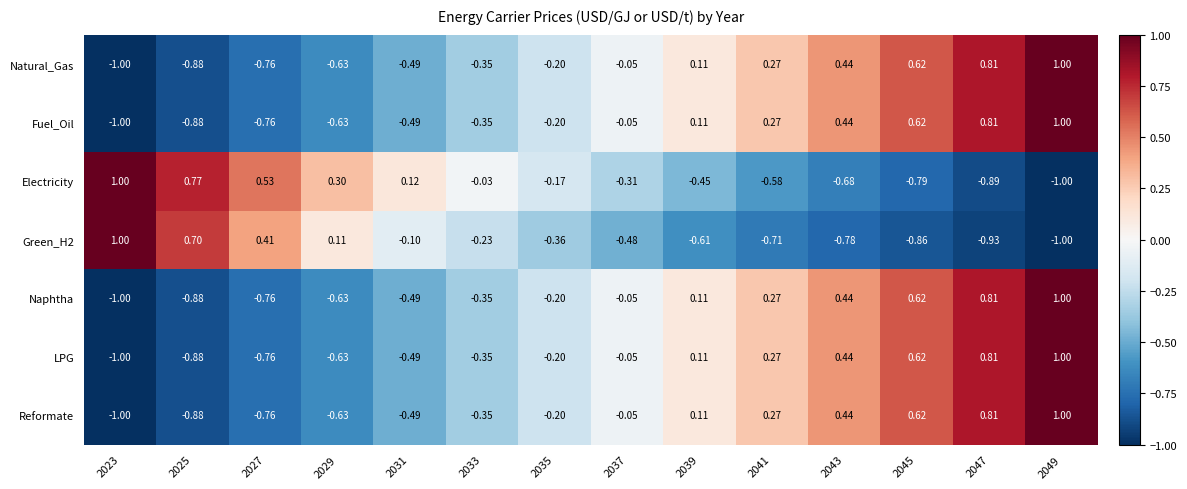

Is the value of Electricity at 2031 greater than the value of Natural_Gas at 2041?

No